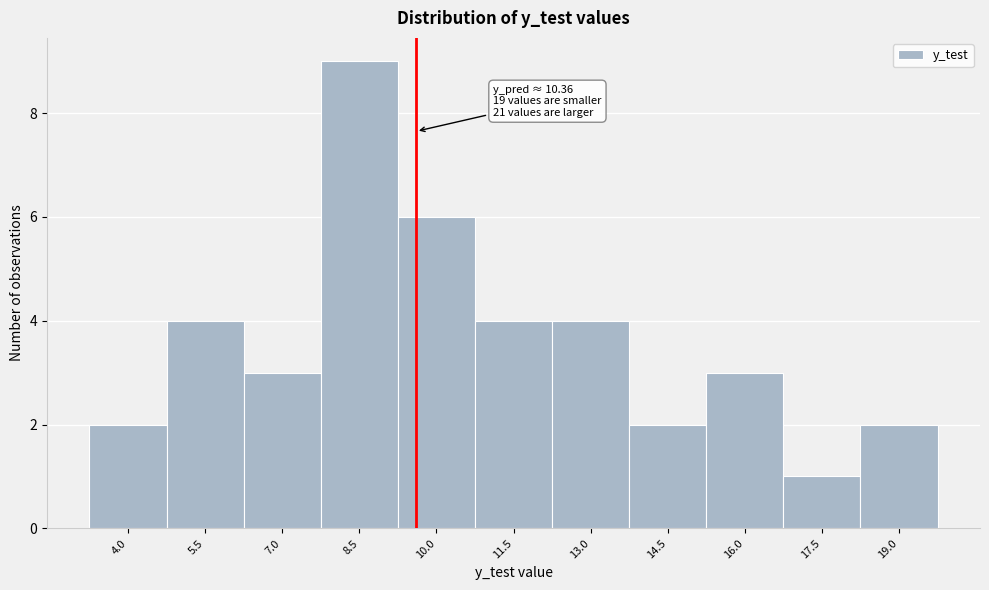

Reading right to left, what are all the values shown in this chart?

19.0=2	17.5=1	16.0=3	14.5=2	13.0=4	11.5=4	10.0=6	8.5=9	7.0=3	5.5=4	4.0=2